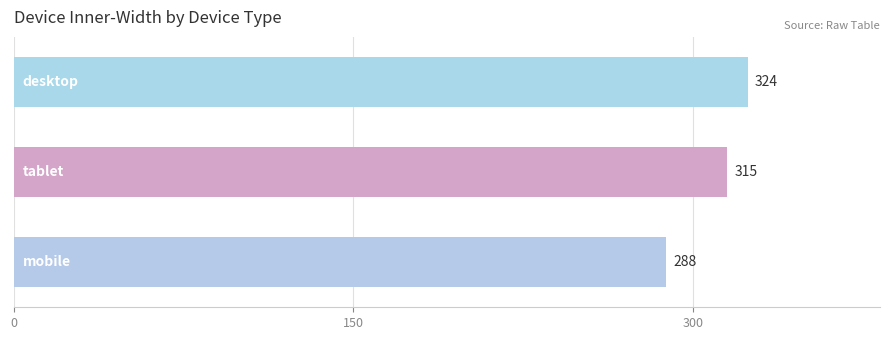

How many values are between 288 and 324?

3